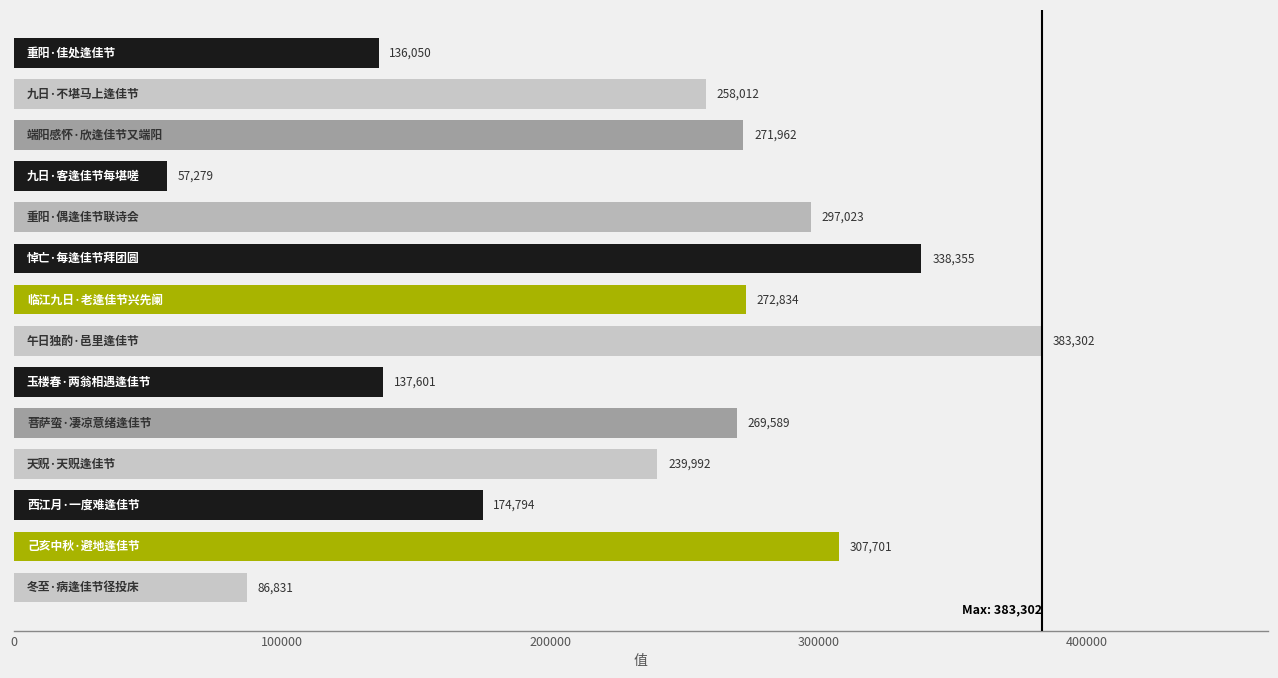

What is the maximum value shown in the chart?

383302